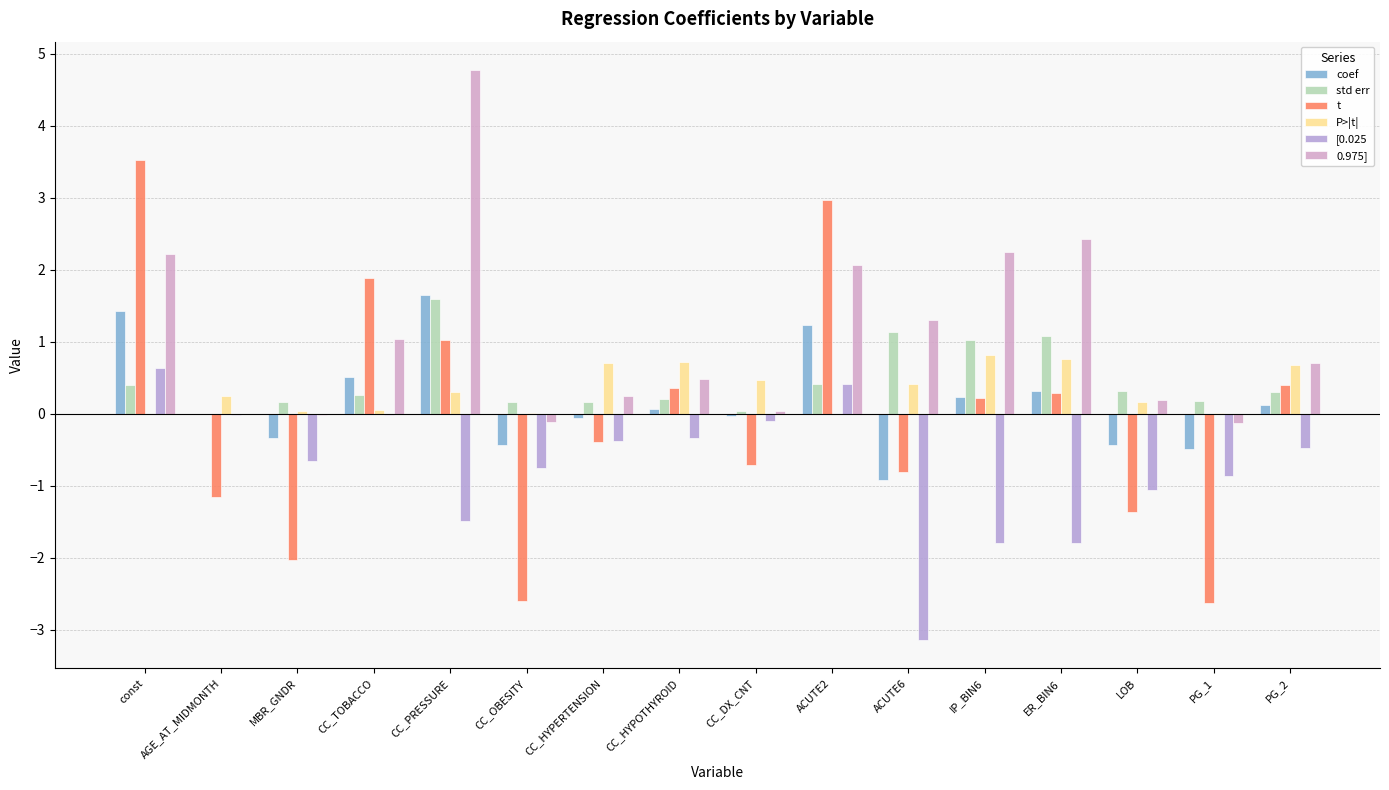

At which category is the sum across all series the highest?

const